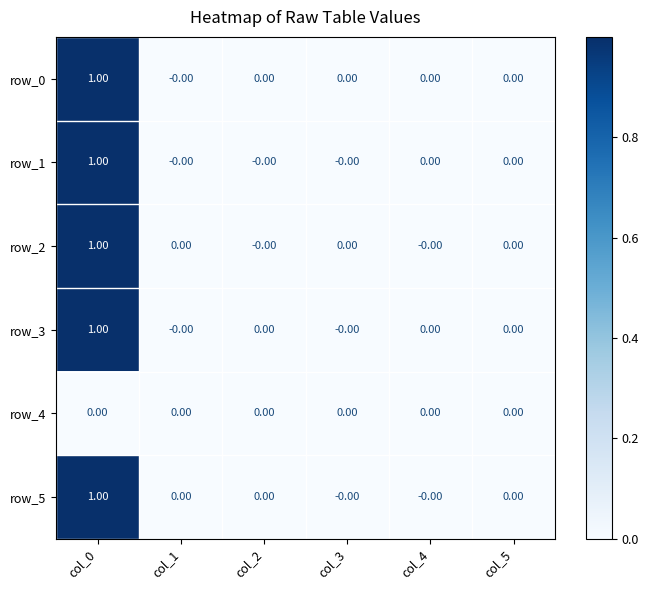

How many categories are shown in the chart?

6